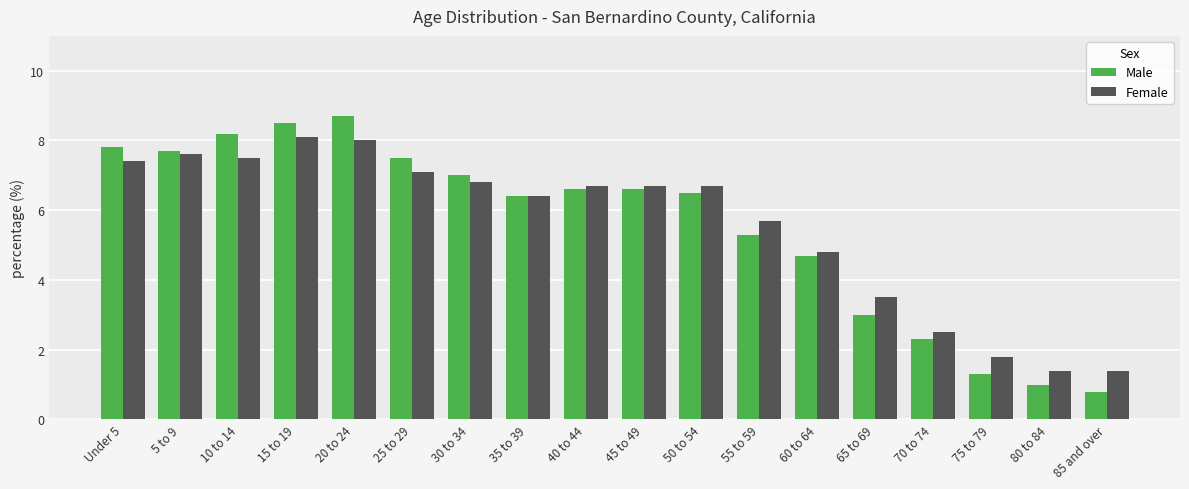

List the series in order of their peak value, lowest first.

Female, Male